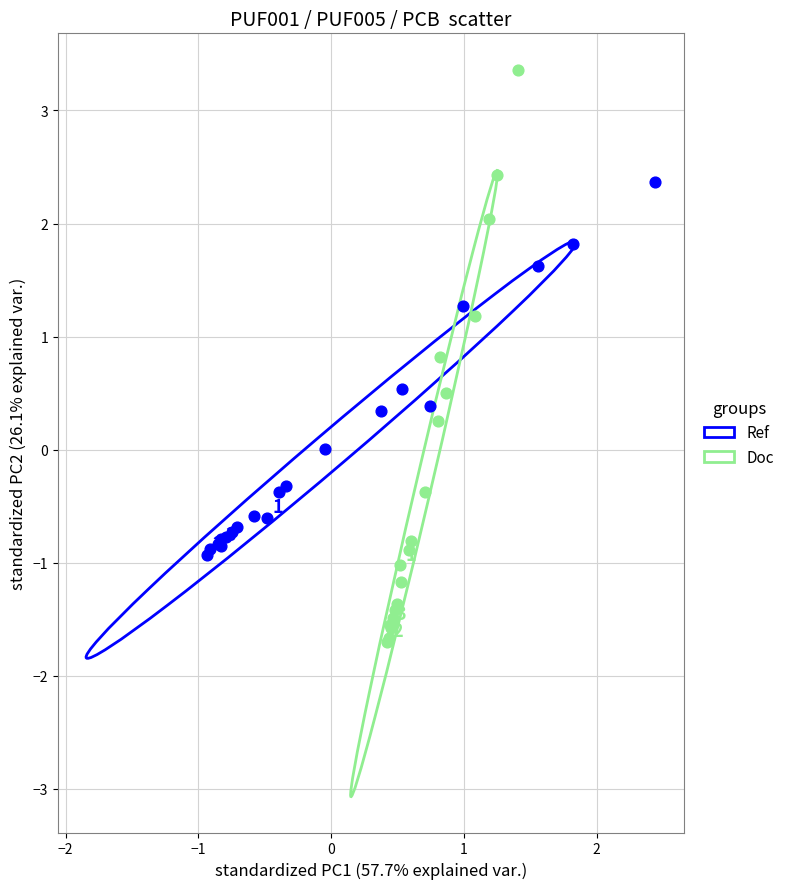

Which series reaches the maximum Y coordinate?

Doc